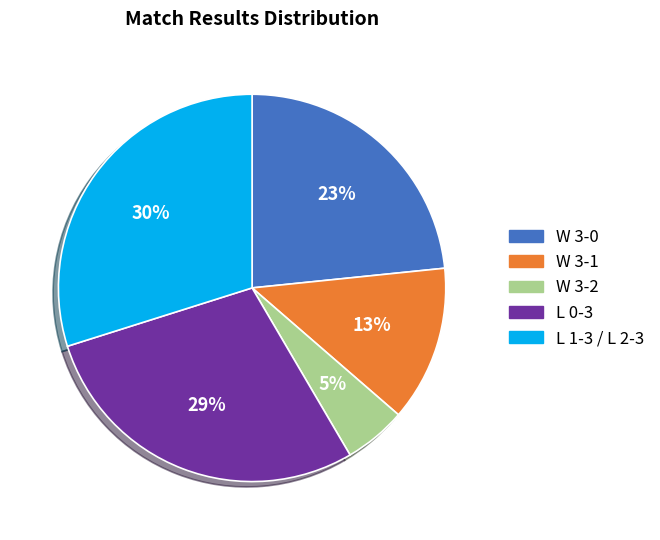

To the nearest percent, what is the average slice percentage?

20%